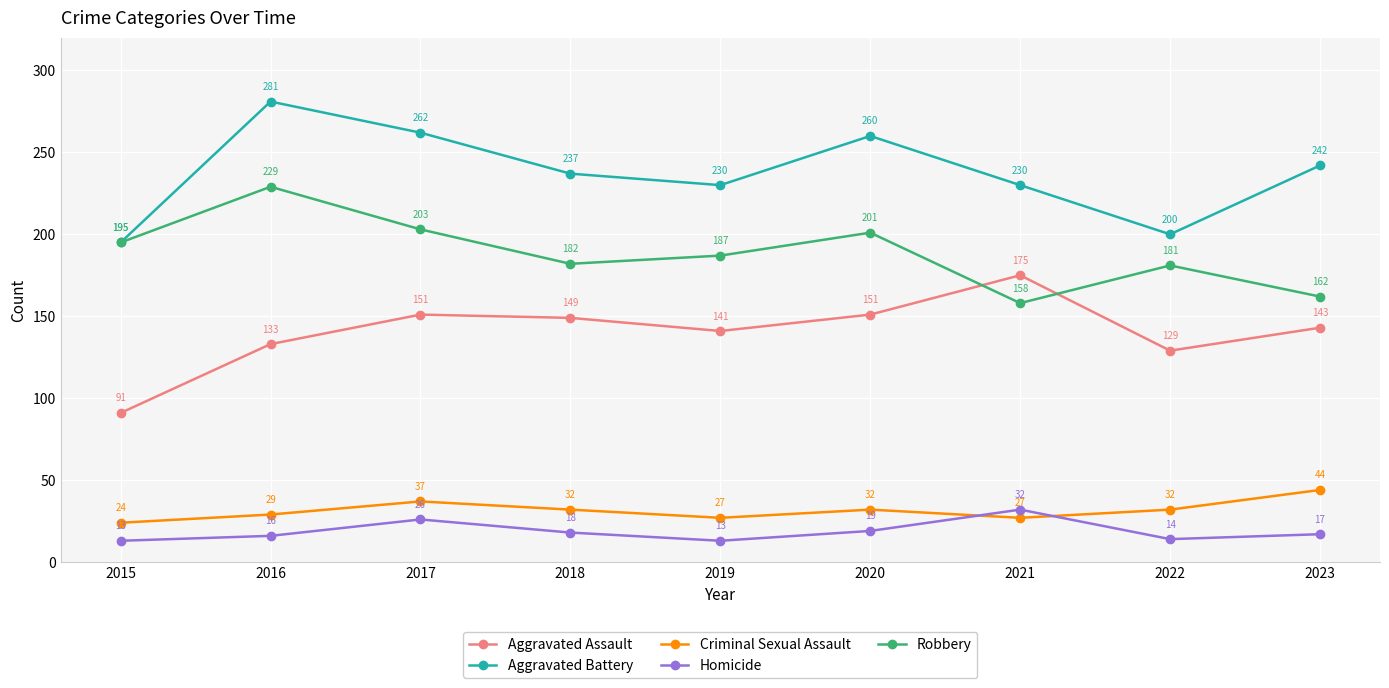

What is the difference between the second highest and minimum values in the Aggravated Battery series?

67